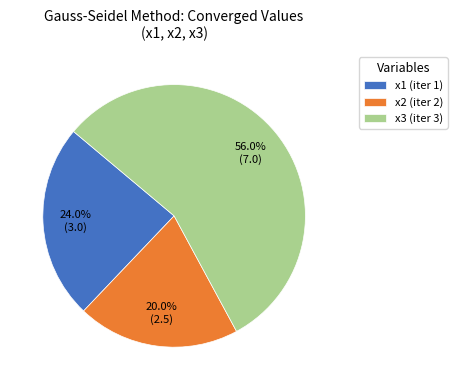

To the nearest percent, what is the difference between the x3 and x2 slice percentages?

36%